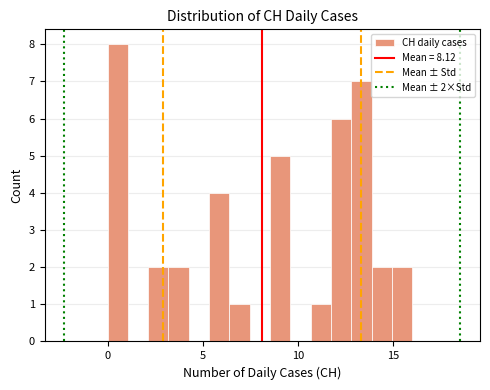

Read against the x-axis, roughly where is the centre of the tallest bar?

0.5